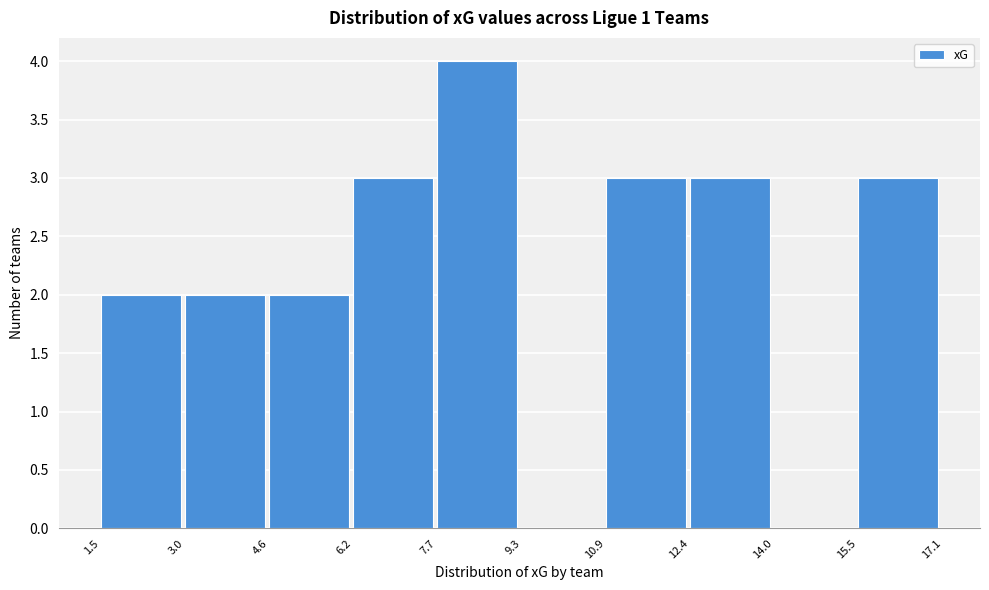

Reading left to right, list every bar in this chart as the range it spans on the x-axis followed by its height. The values are not printed on the chart, so give them approximately, as read against the axis.

1.5 to 3.0: 2
3.0 to 4.6: 2
4.6 to 6.2: 2
6.2 to 7.7: 3
7.7 to 9.3: 4
9.3 to 10.9: 0
10.9 to 12.4: 3
12.4 to 14.0: 3
14.0 to 15.5: 0
15.5 to 17.1: 3